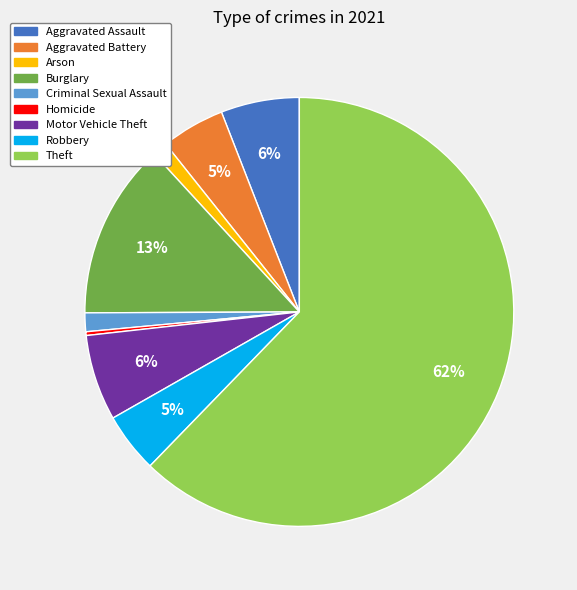

Which slice is the smallest?

Homicide